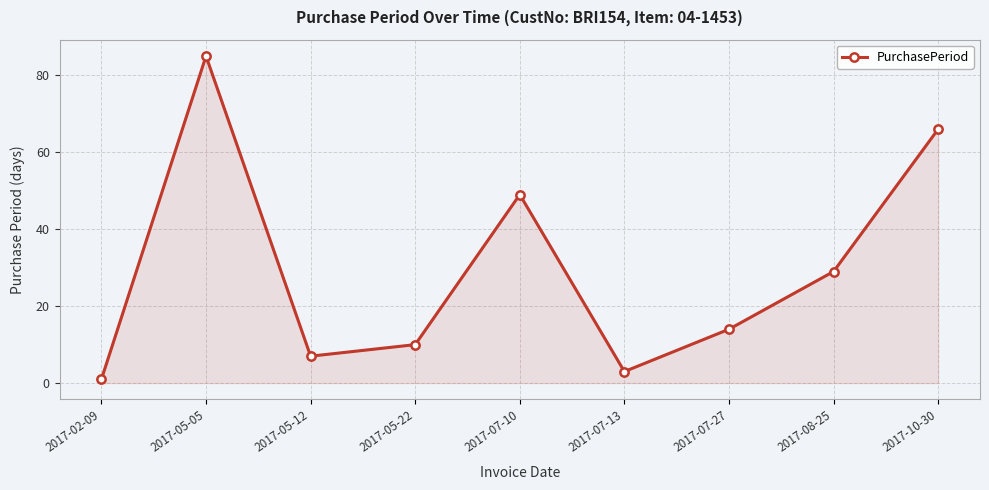

The value at 2017-10-30 is 110. True or false?

False